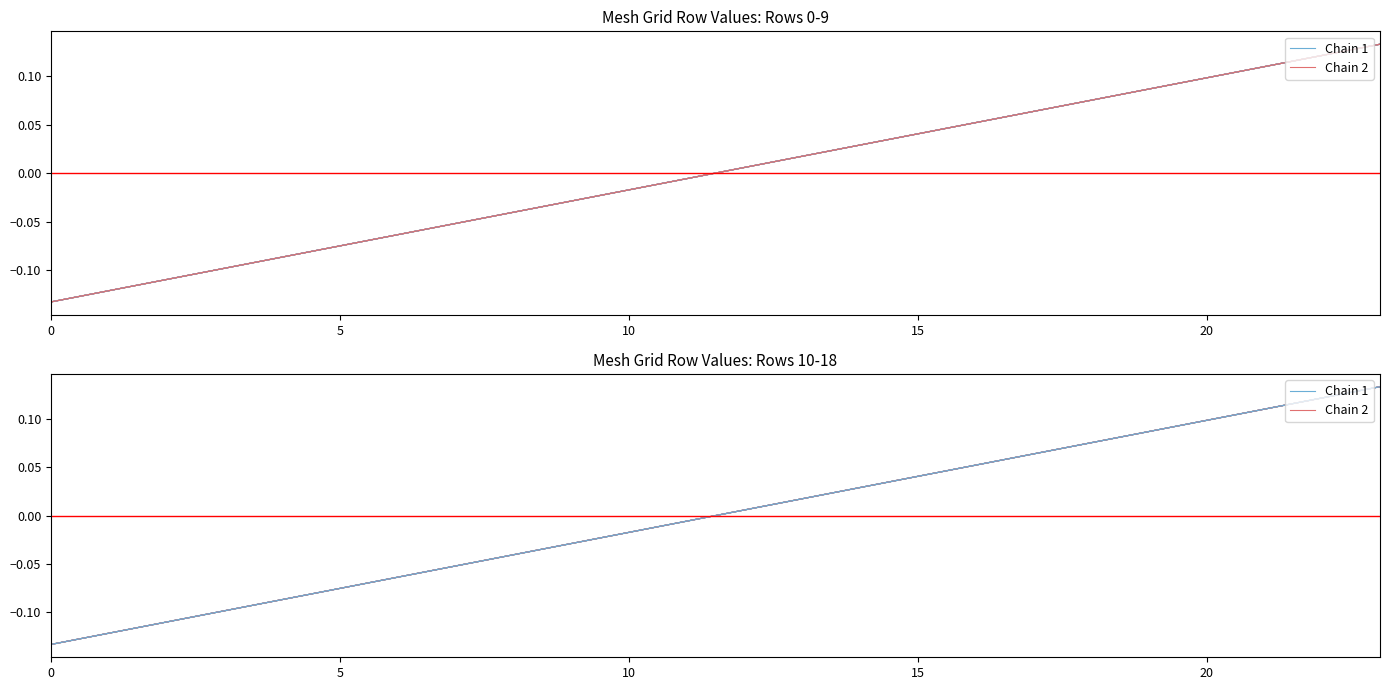

What is the approximate value of Chain 1 at 7?

-0.1